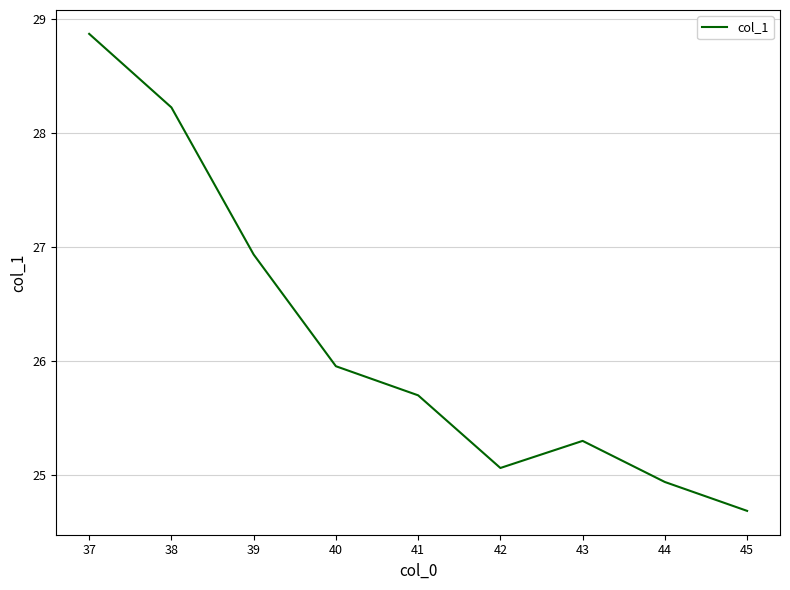

Is it true that the value at 38 is 28.2?

True